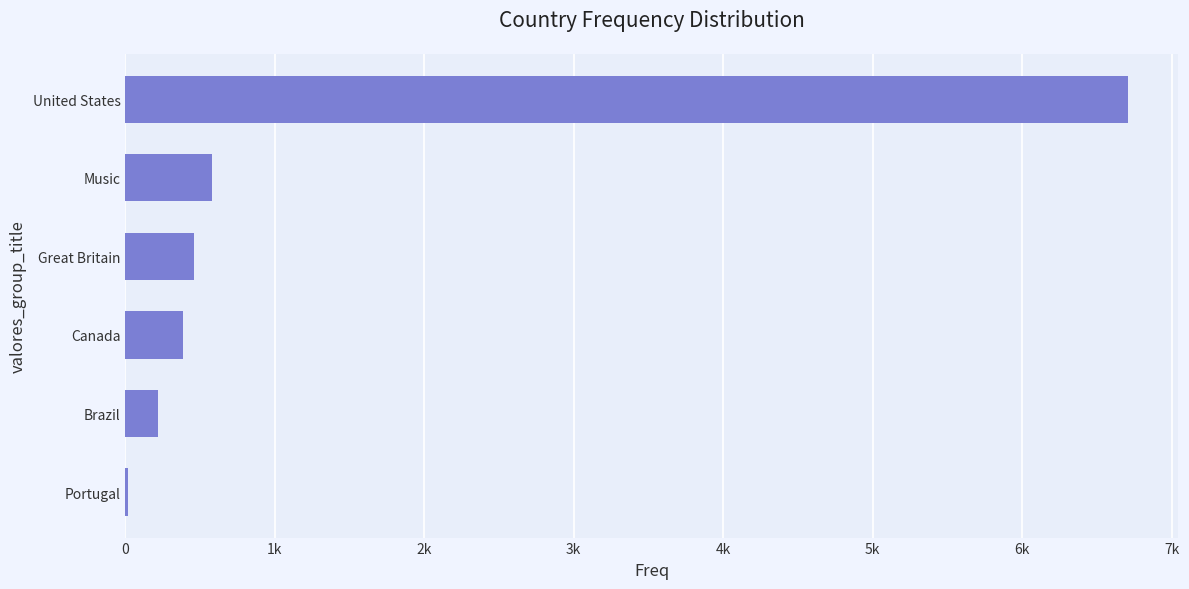

Count the number of data series in this chart.

1